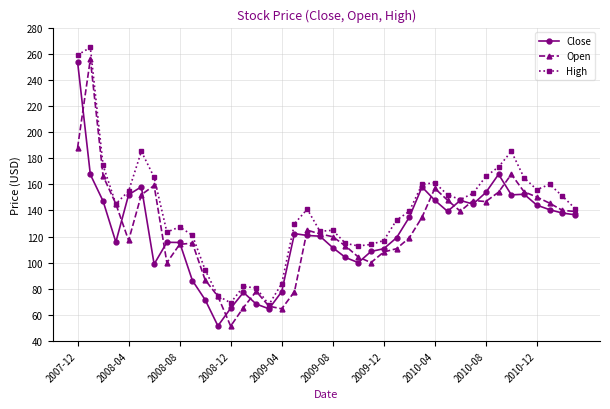

What is the maximum value for High?

264.8